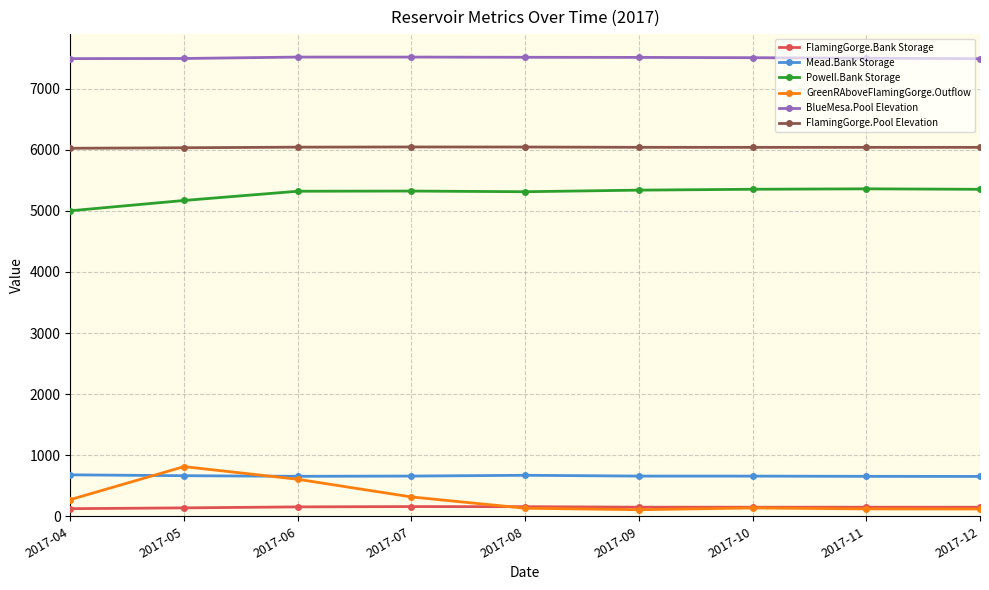

What is the greatest value displayed?

7516.4